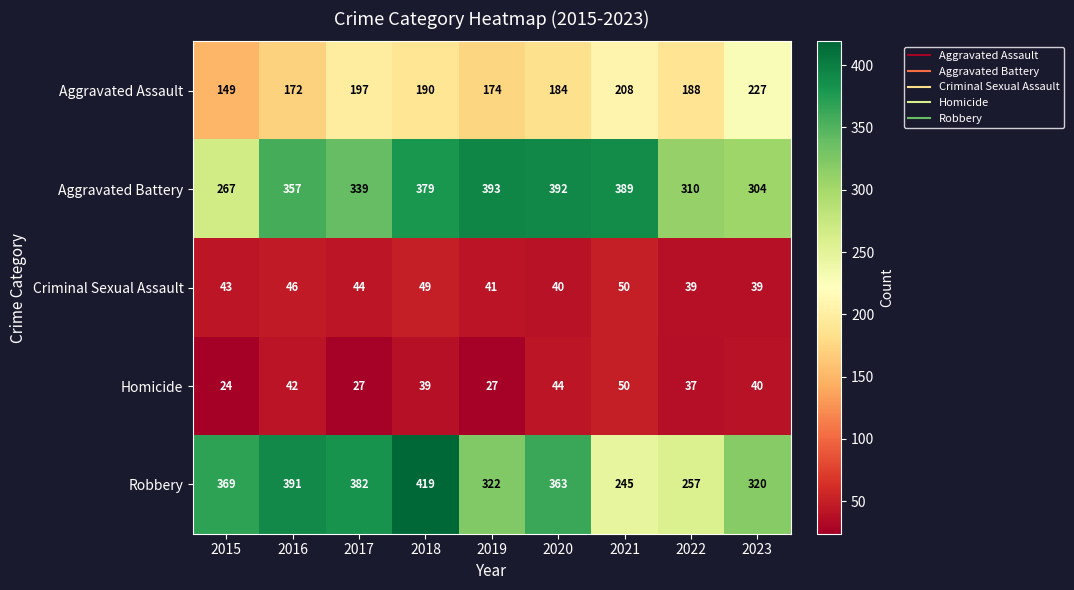

The Aggravated Assault series shows 259 at 2022. True or false?

False